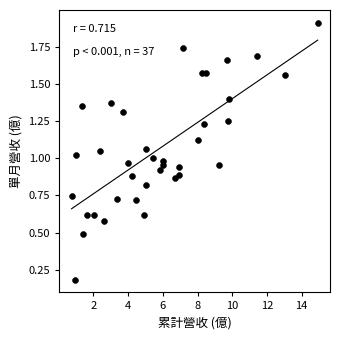

What is the range of X values (max minus min)?

14.2